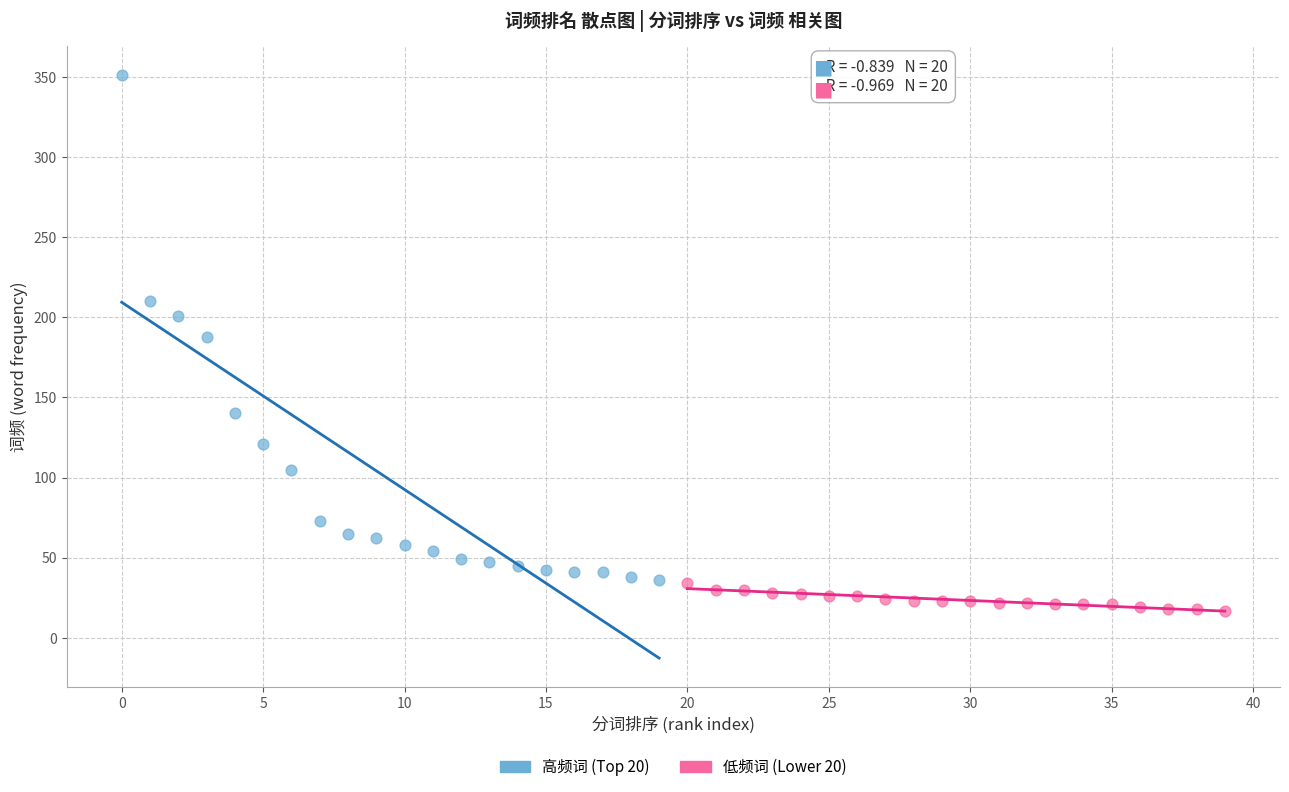

Which series contains the highest Y value?

高频词 (Top 20)